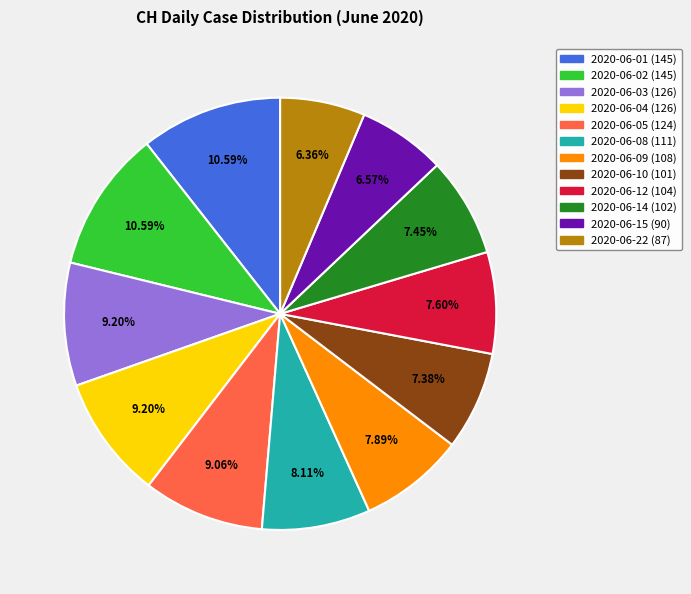

Does 2020-06-10 represent more than half of the total?

No